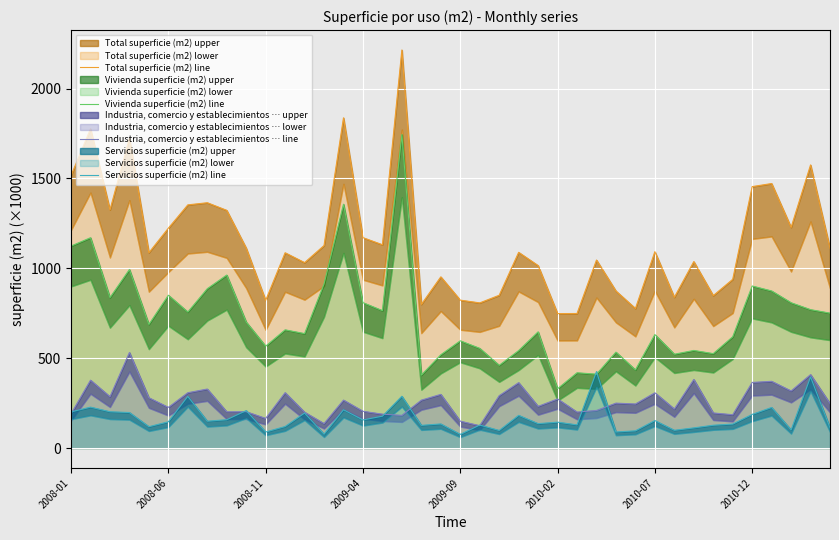

Which category has the highest value in the Vivienda superficie (m2) line series?

17